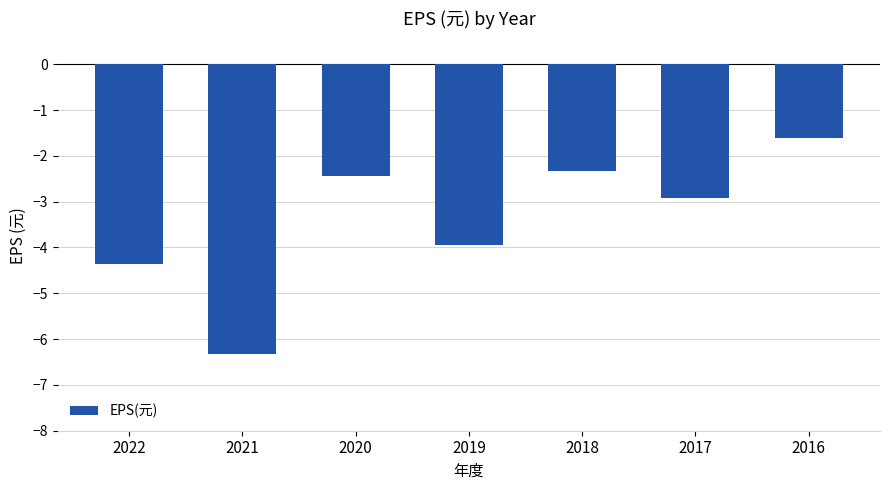

Count the number of values greater than -2.

1